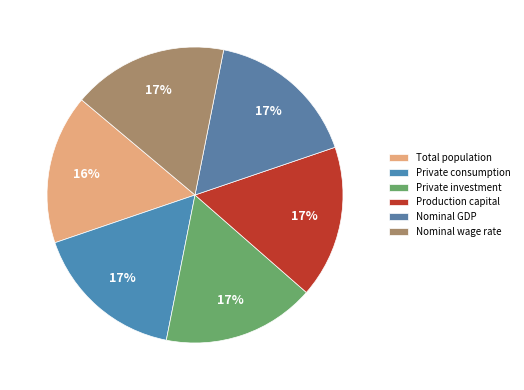

How many slices are in this pie chart?

6